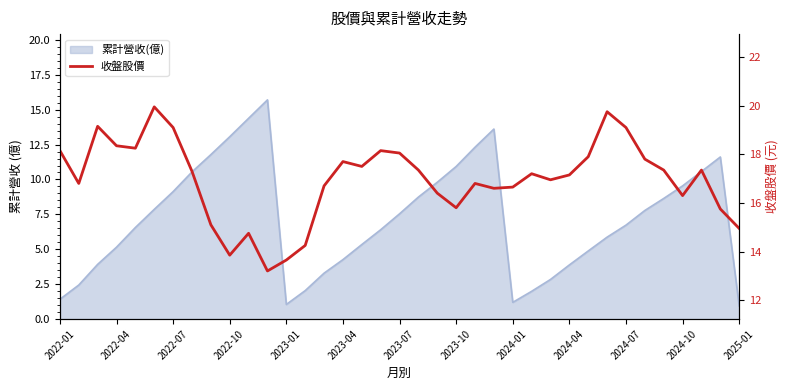

How many values are below 17?

17